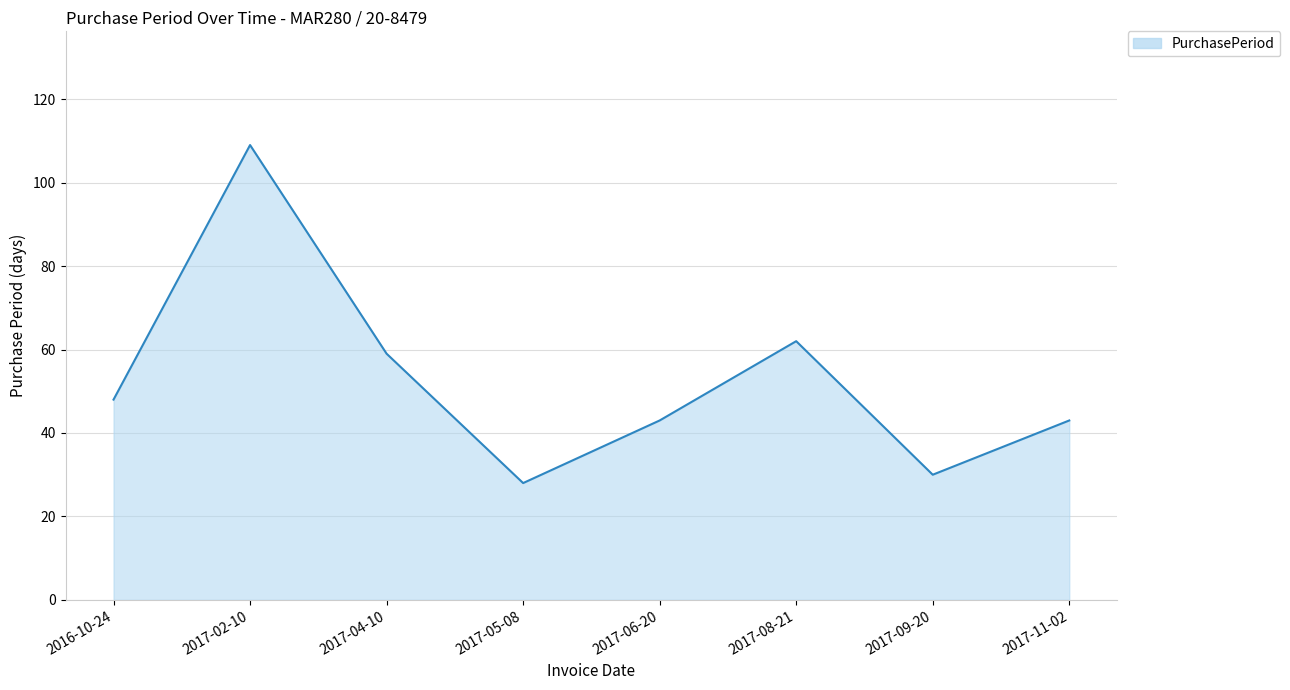

Reading left to right, extract all data points from this chart.

48	109	59	28	43	62	30	43